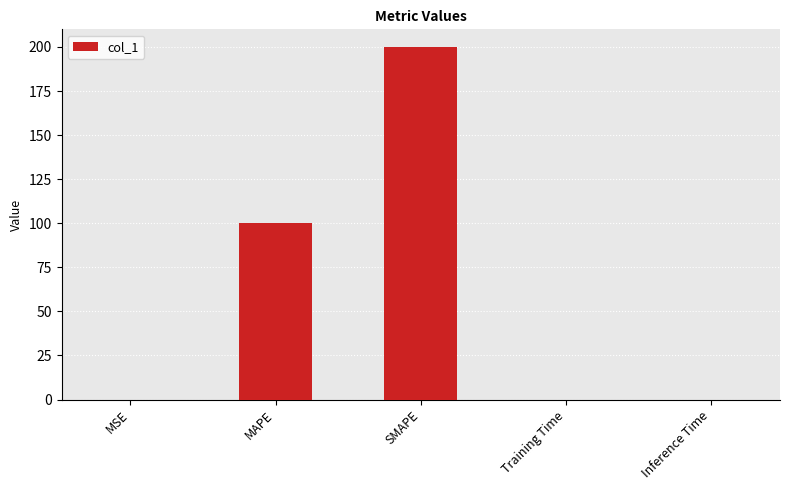

Between MAPE and MSE, which is larger?

MAPE